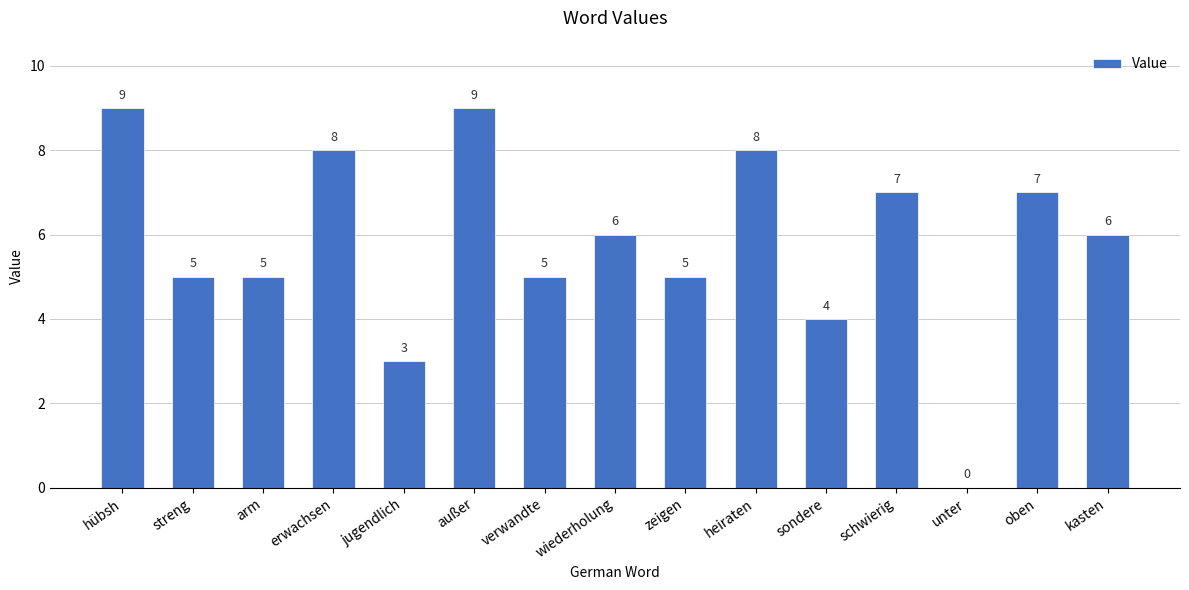

Where does the data first go above 6?

hübsh